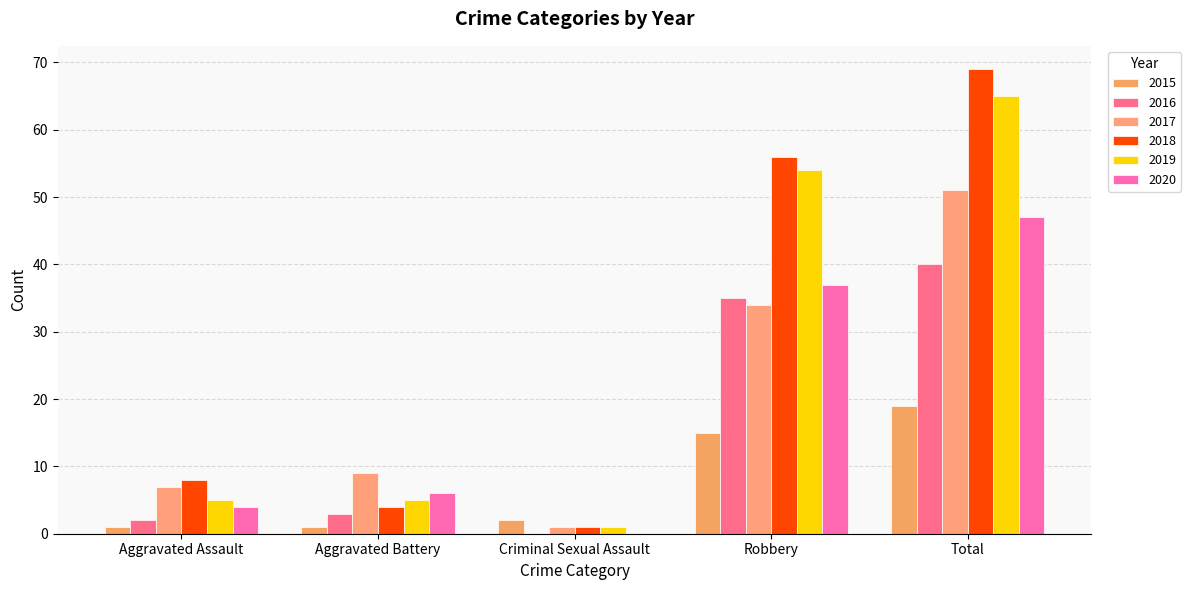

Which series has the largest range (max minus min)?

2018